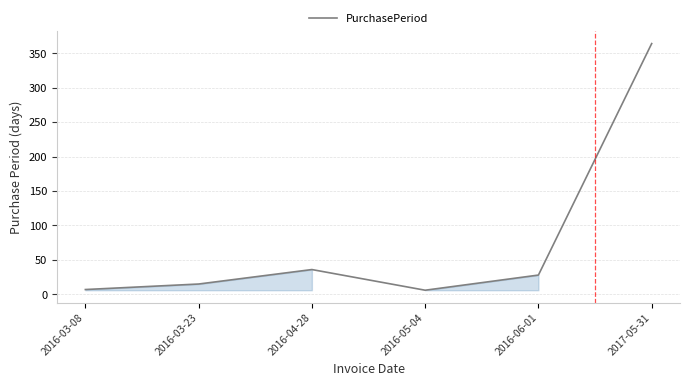

At which category does the data reach its first local peak?

2016-04-28